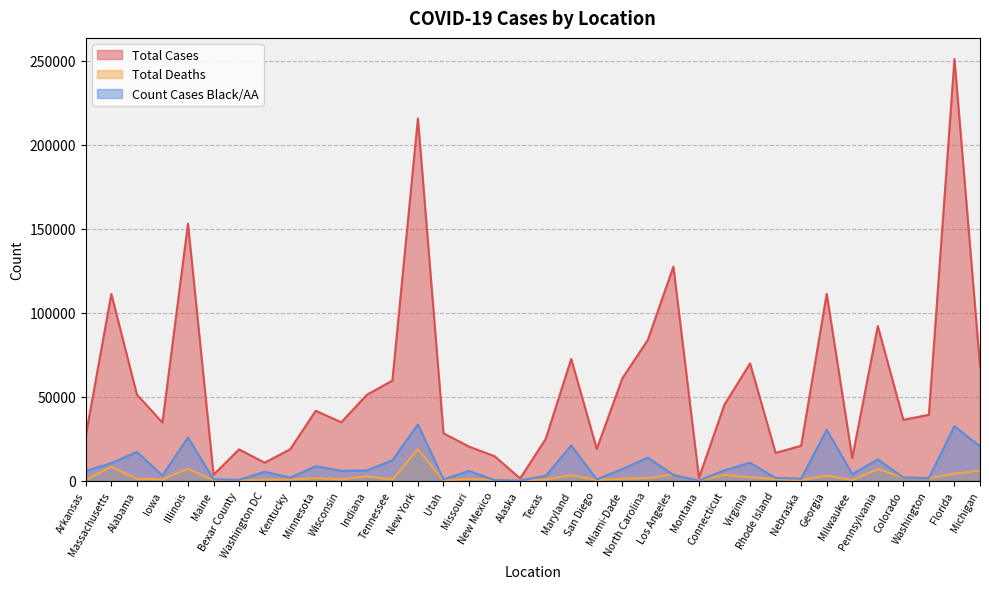

What is the difference between the maximum and minimum values in the Total Deaths series?

18650